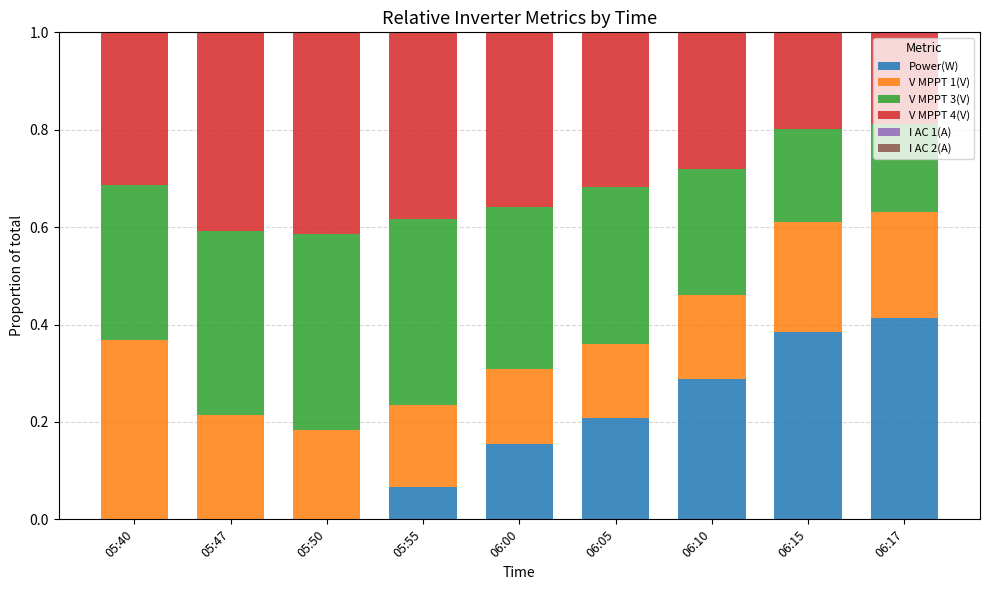

Which category has the highest value in the Power(W) series?

06:17